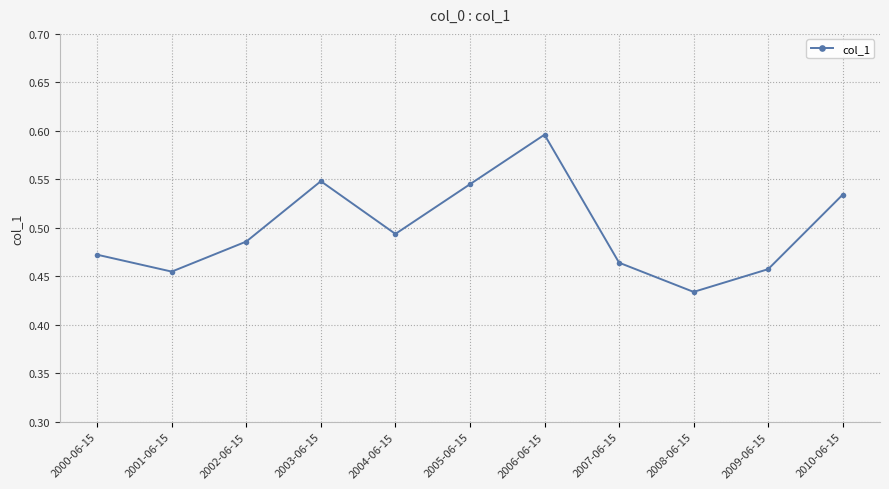

Which label corresponds to the smallest value in the chart?

2008-06-15